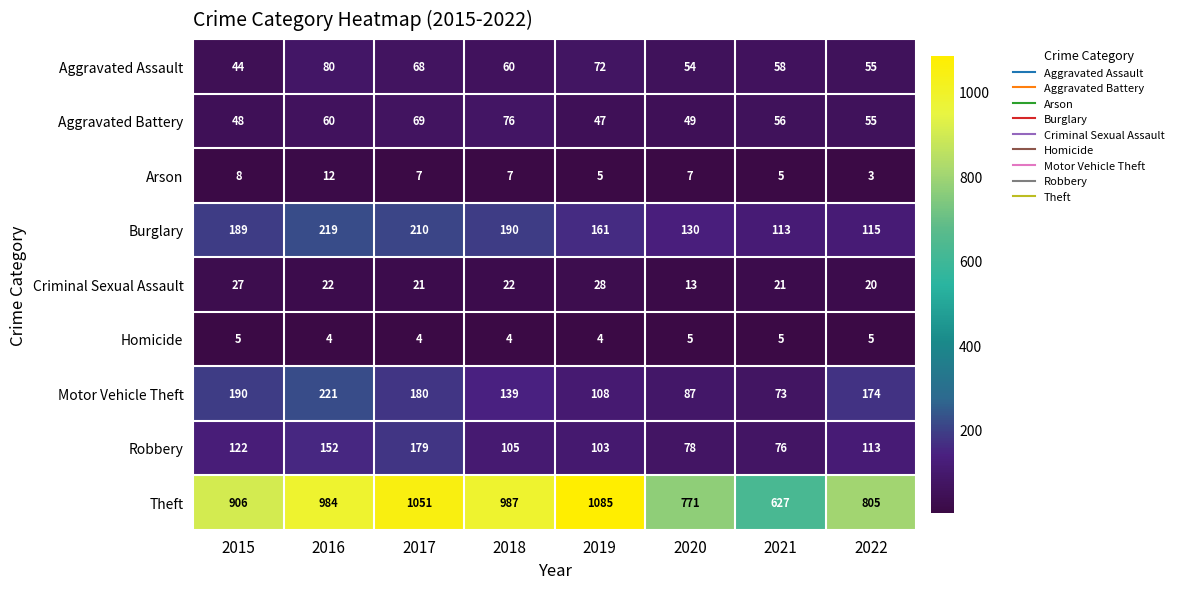

Which category has the highest value across all series?

2019